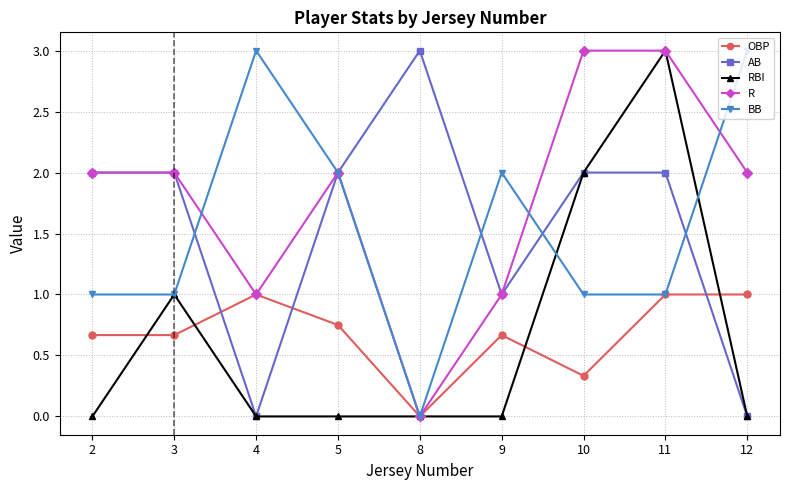

What is the difference between the second highest and second lowest values in the OBP series?

0.7